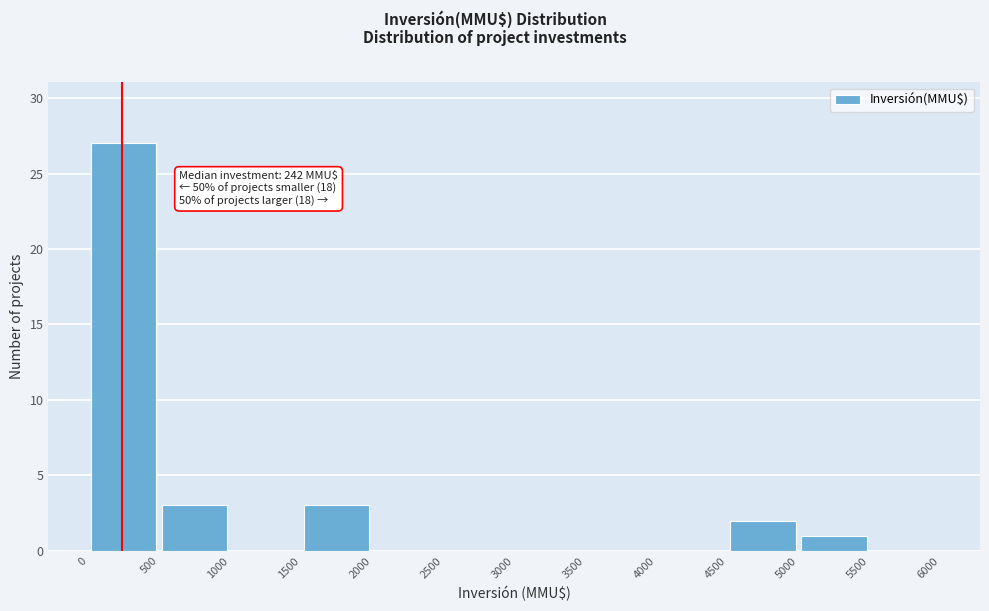

Over which range of the x-axis is the bar tallest?

0 to 500